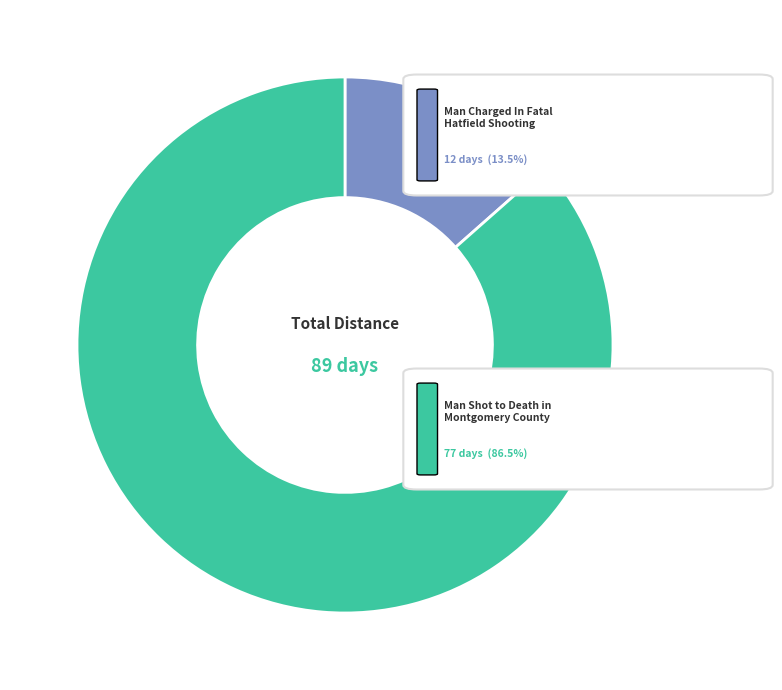

How many slices are in this pie chart?

2